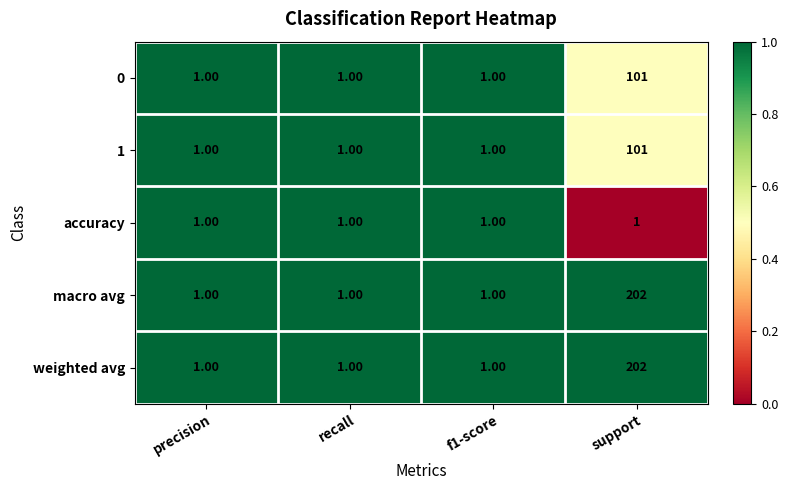

What is the spread (max minus min) of values at support?

201